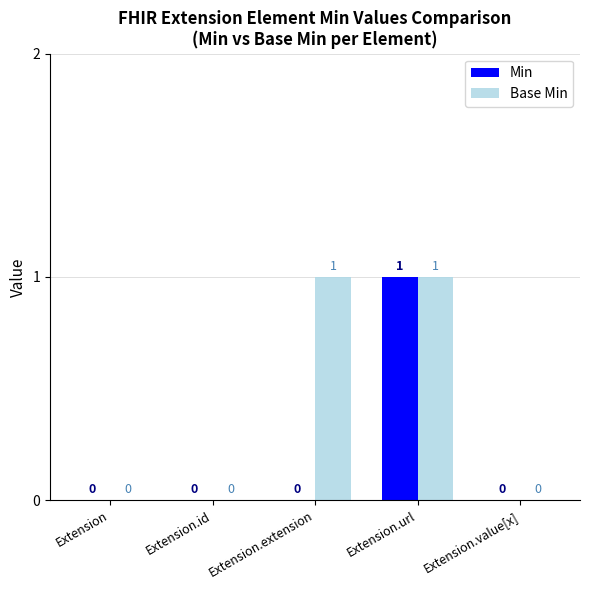

Reading left to right, list all the values displayed in this chart.

Min: Extension=0	Extension.id=0	Extension.extension=0	Extension.url=1	Extension.value[x]=0
Base Min: Extension=0	Extension.id=0	Extension.extension=1	Extension.url=1	Extension.value[x]=0